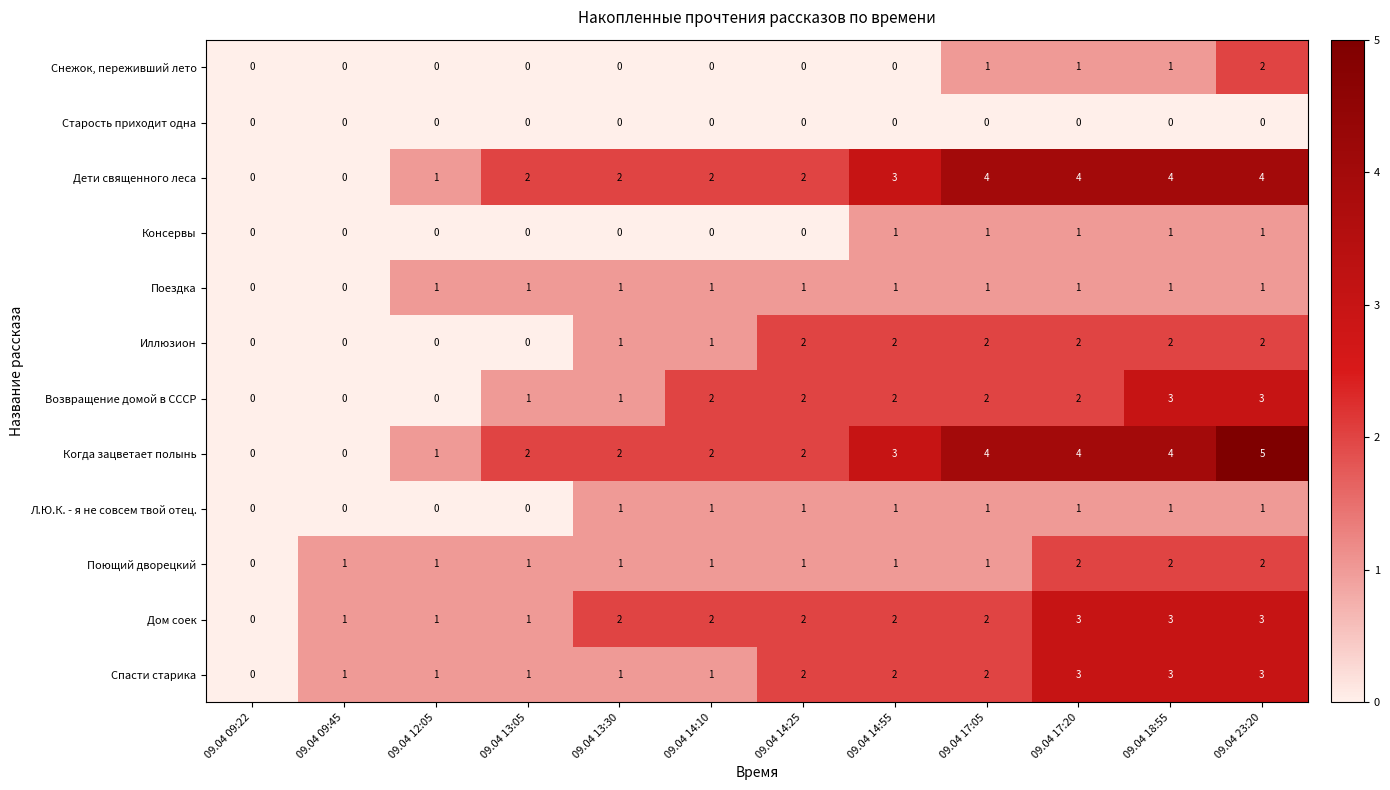

Count the Дом соек values in the range 1 to 3.

11